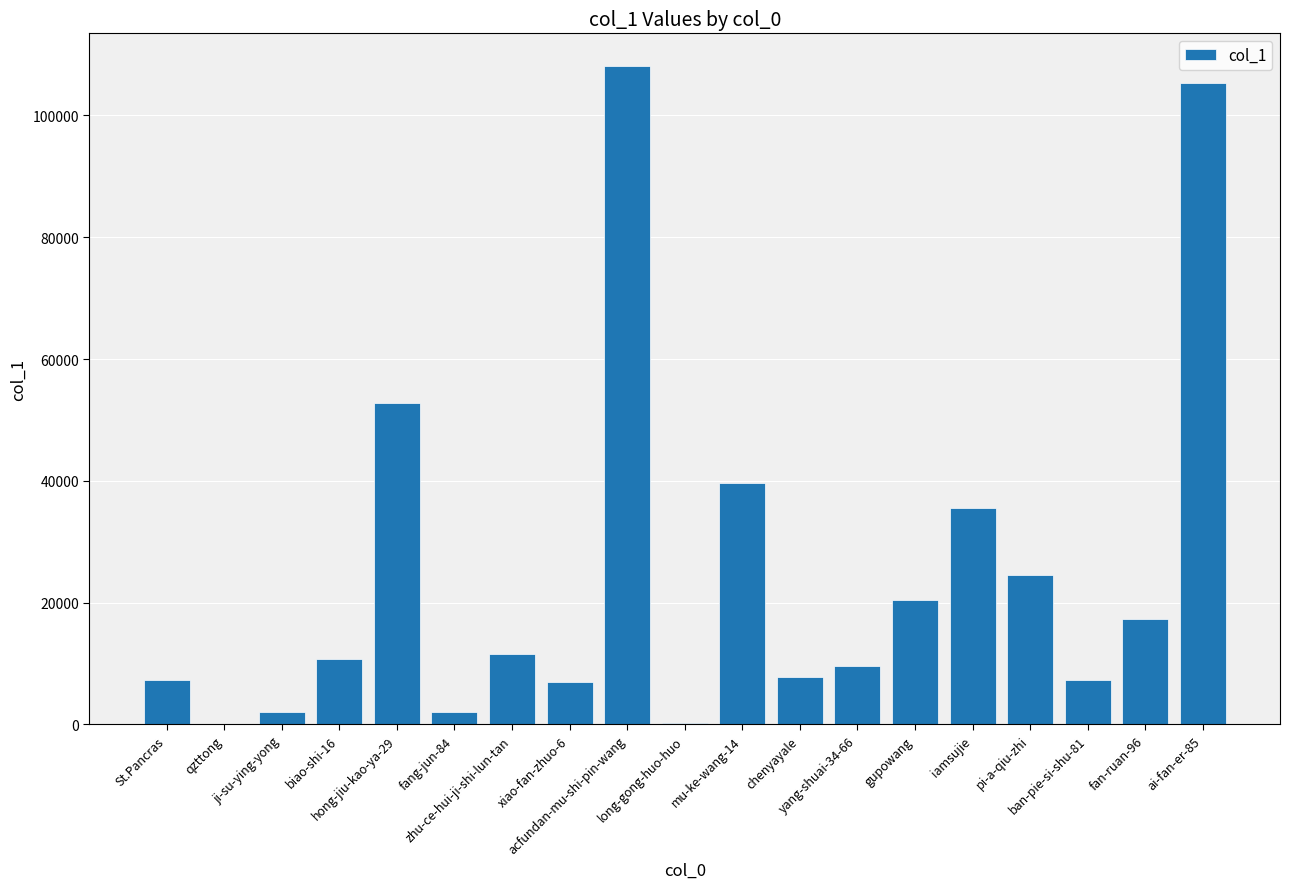

What is the sum of all values?

469445